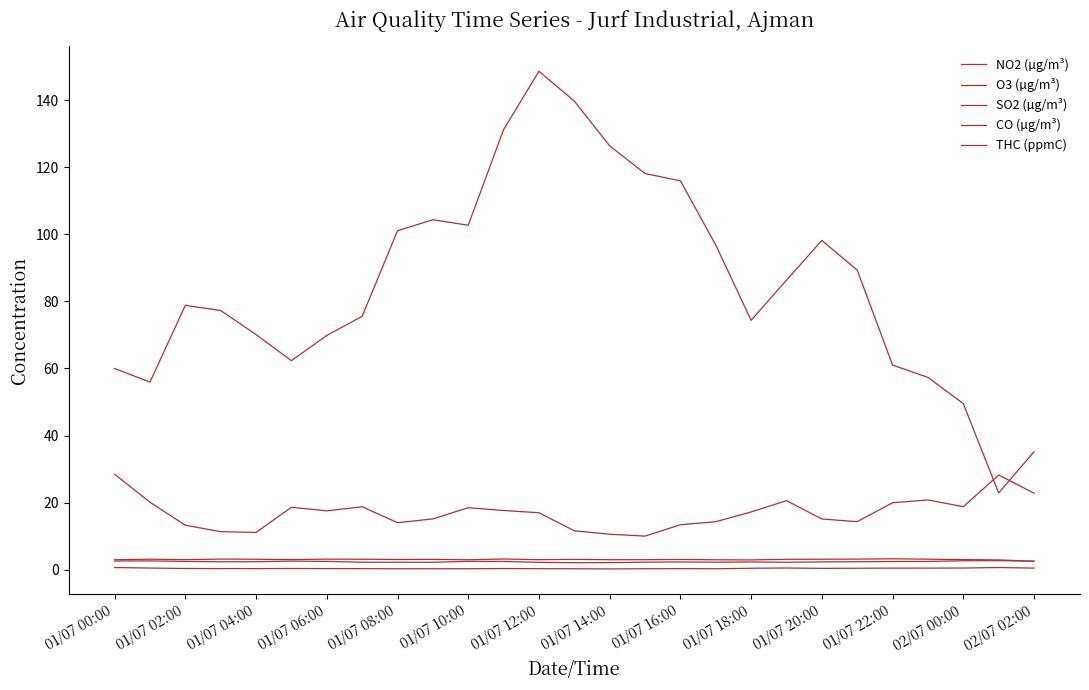

True or false: CO (µg/m³) and THC (ppmC) intersect in this chart.

False